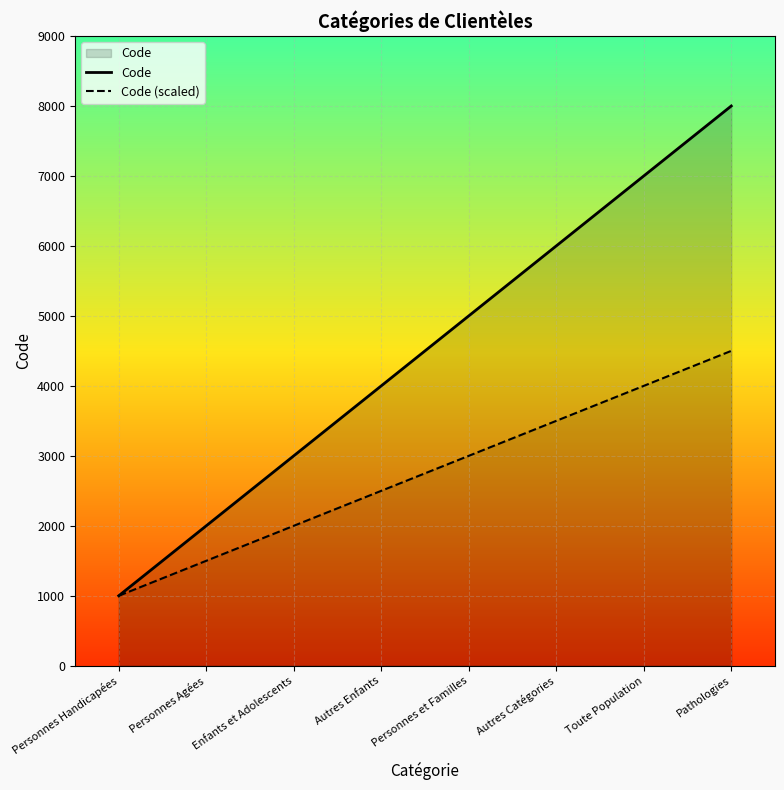

At which category is the sum across all series the highest?

Pathologies